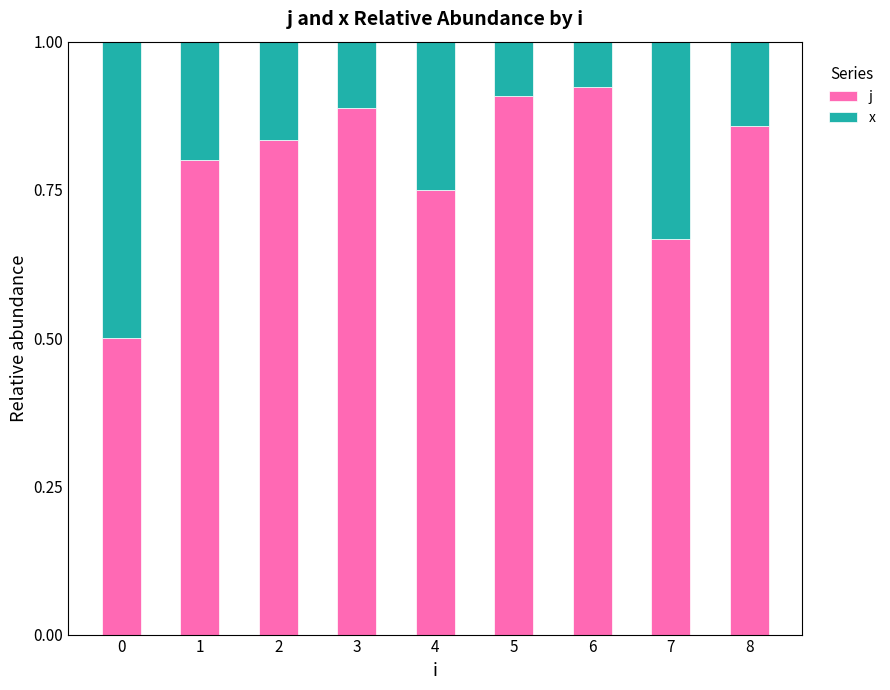

What is the lowest value of the j series?

0.5